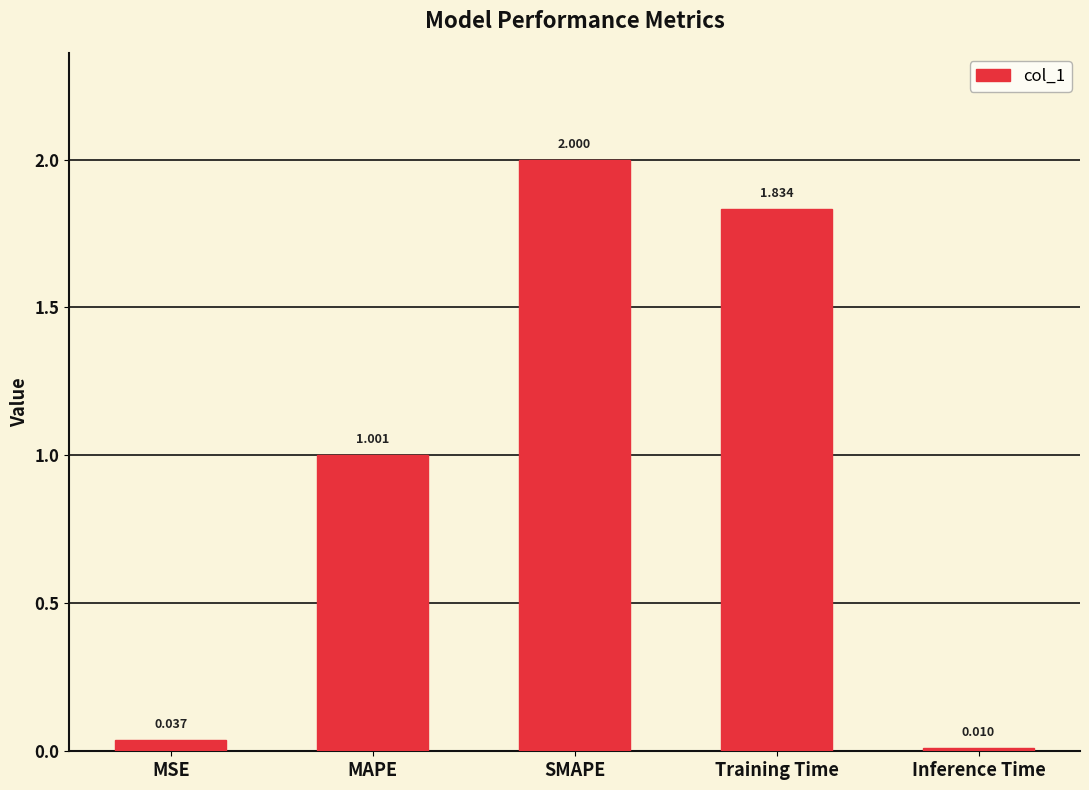

Rank the categories by value from lowest to highest.

Inference Time, MSE, MAPE, Training Time, SMAPE